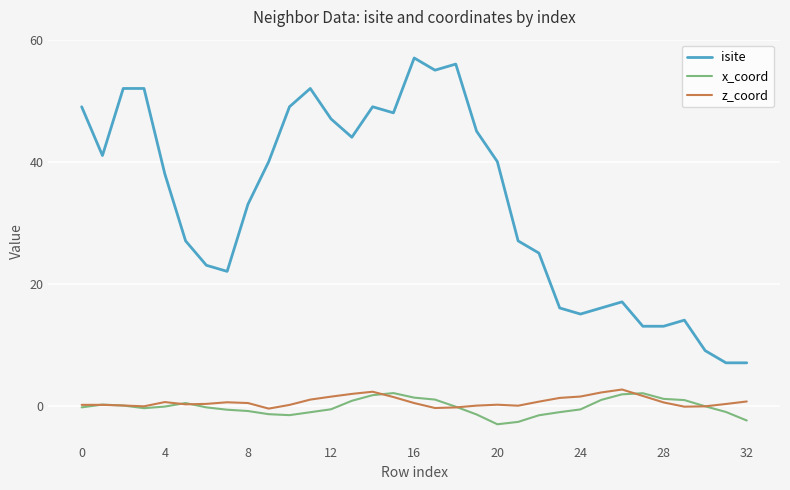

What is the greatest value displayed?

57.0